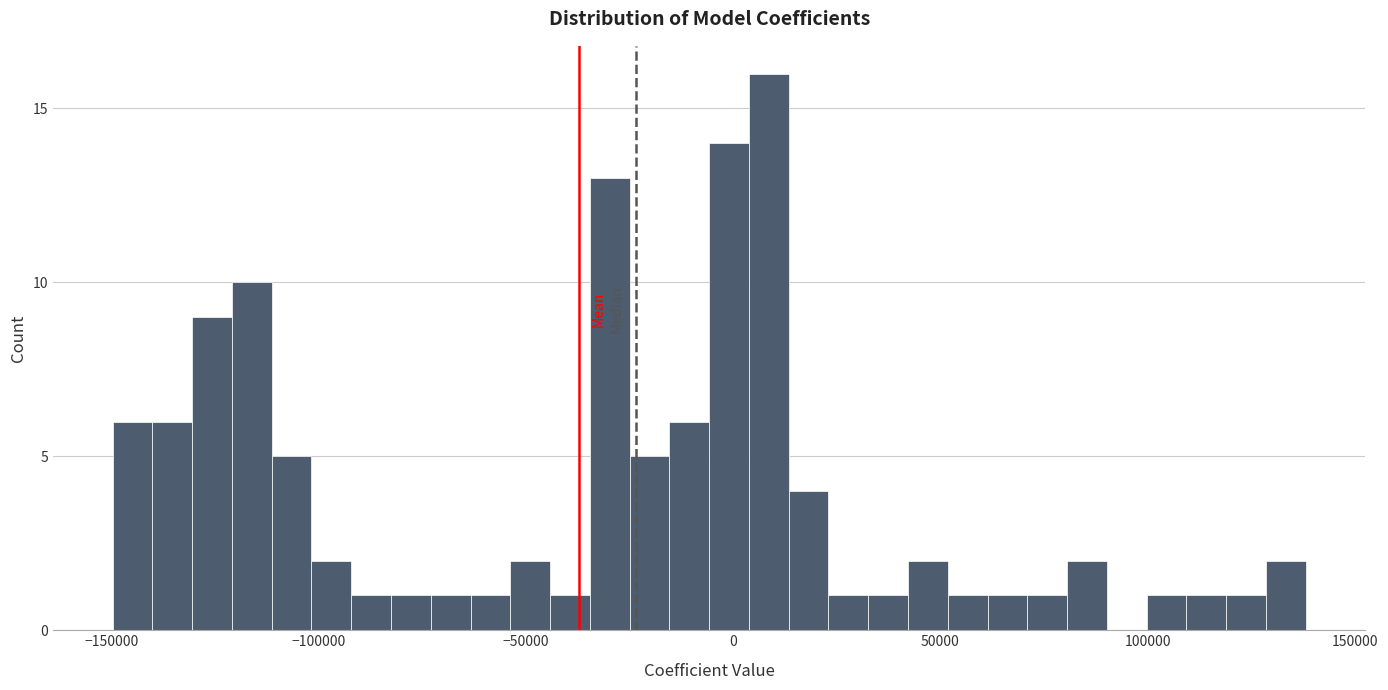

Read against the x-axis, roughly where is the centre of the tallest bar?

10000